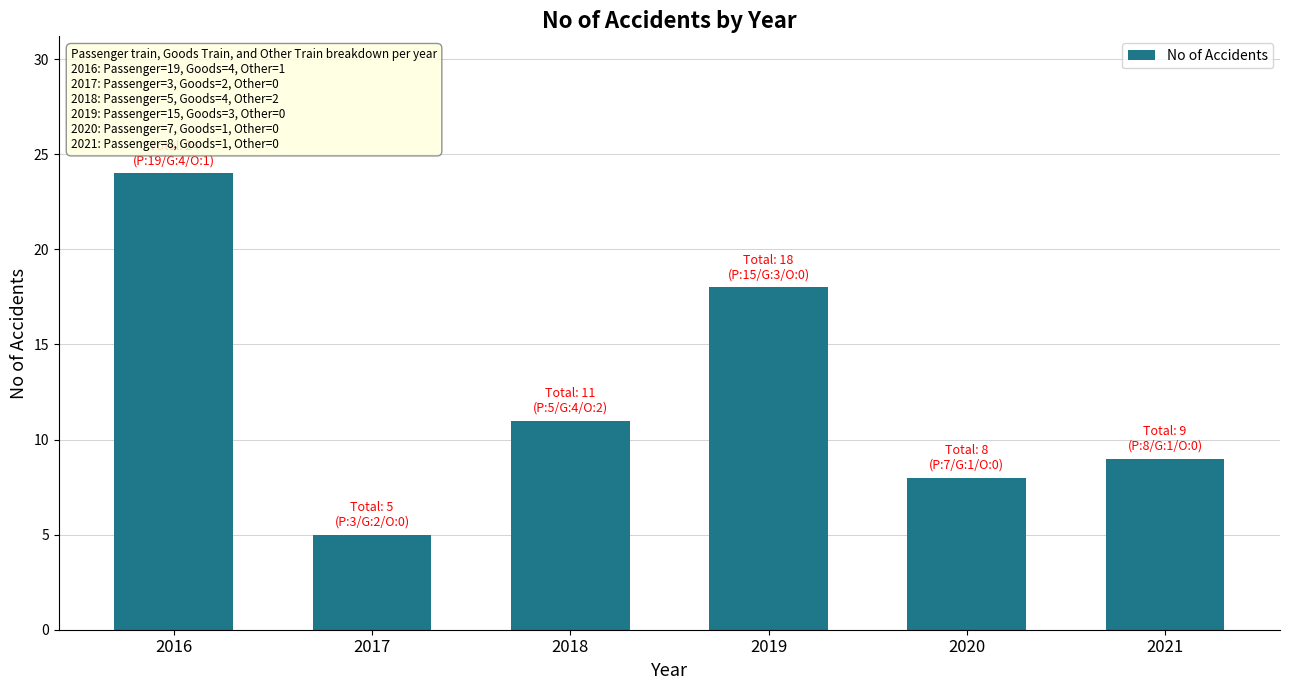

What is the greatest value displayed?

24